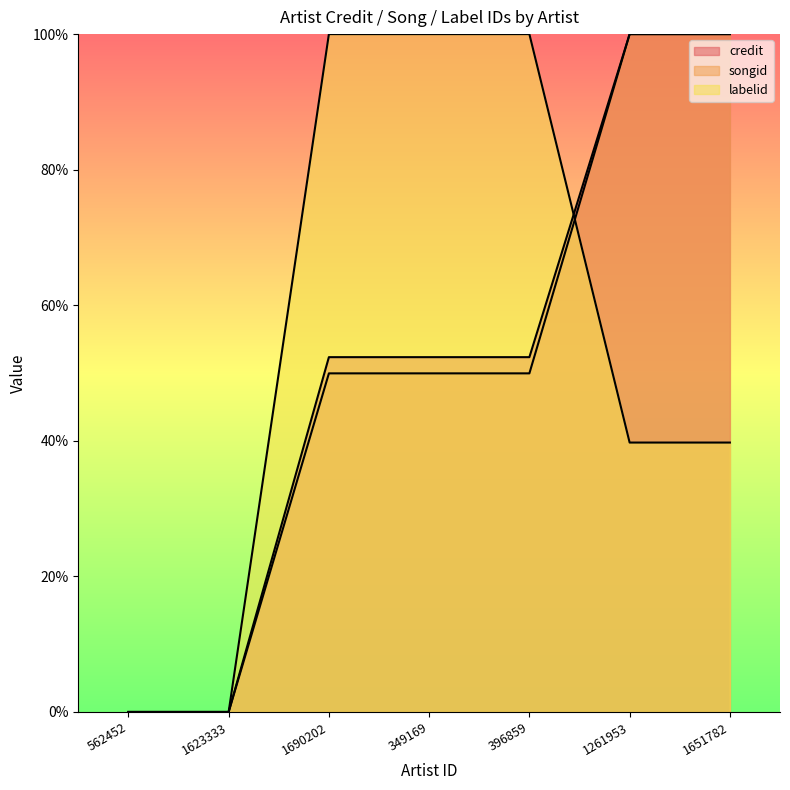

What is the total value across all series at 1261953?

239.7